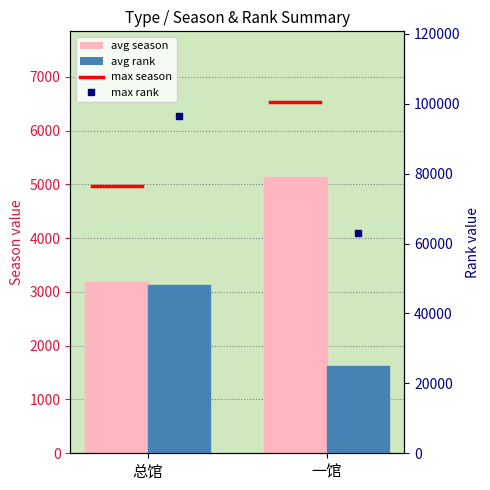

At which category is the sum across all series the highest?

总馆